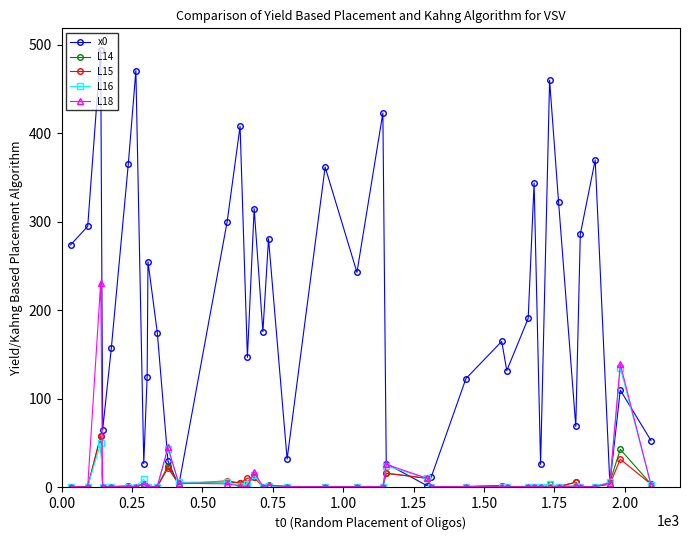

Which series has the widest spread of values?

x0